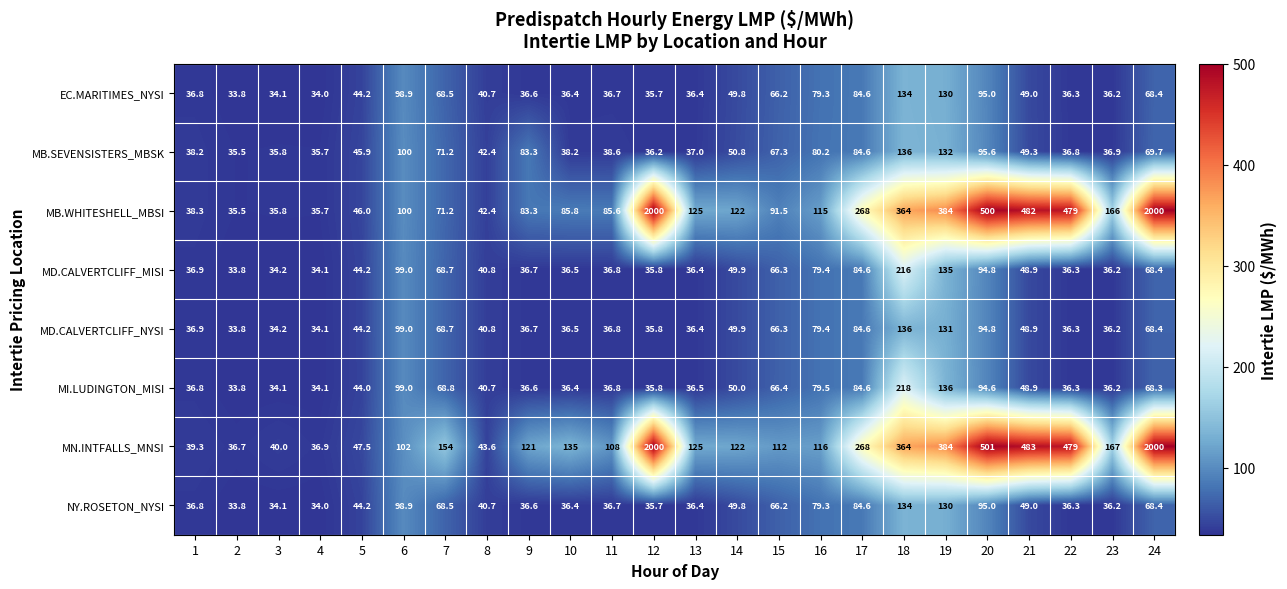

At which category is the sum across all series the highest?

24